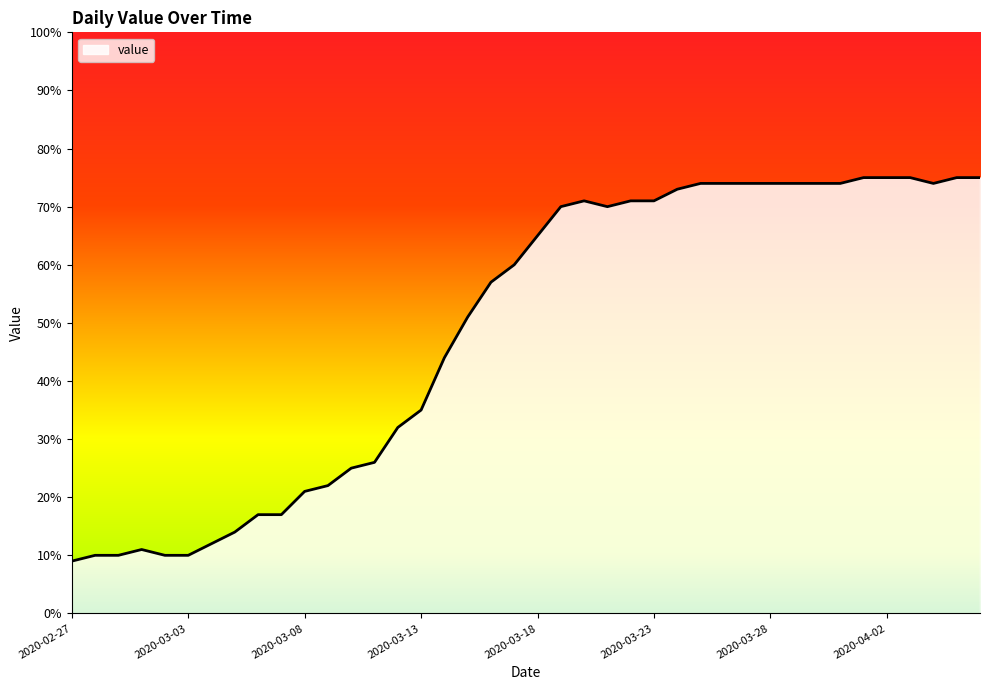

What is the maximum value shown in the chart?

75.0